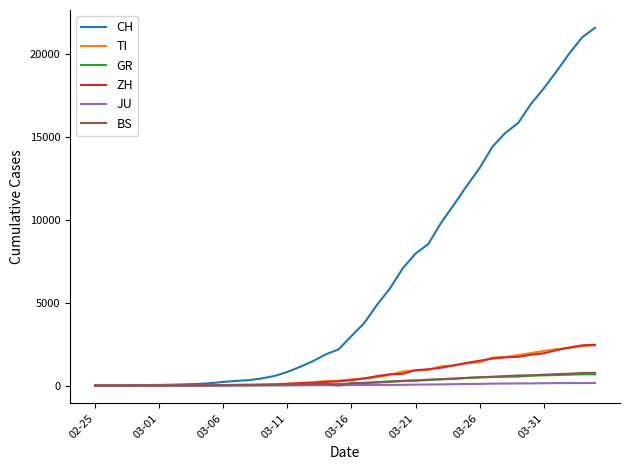

Which series has the widest spread of values?

CH